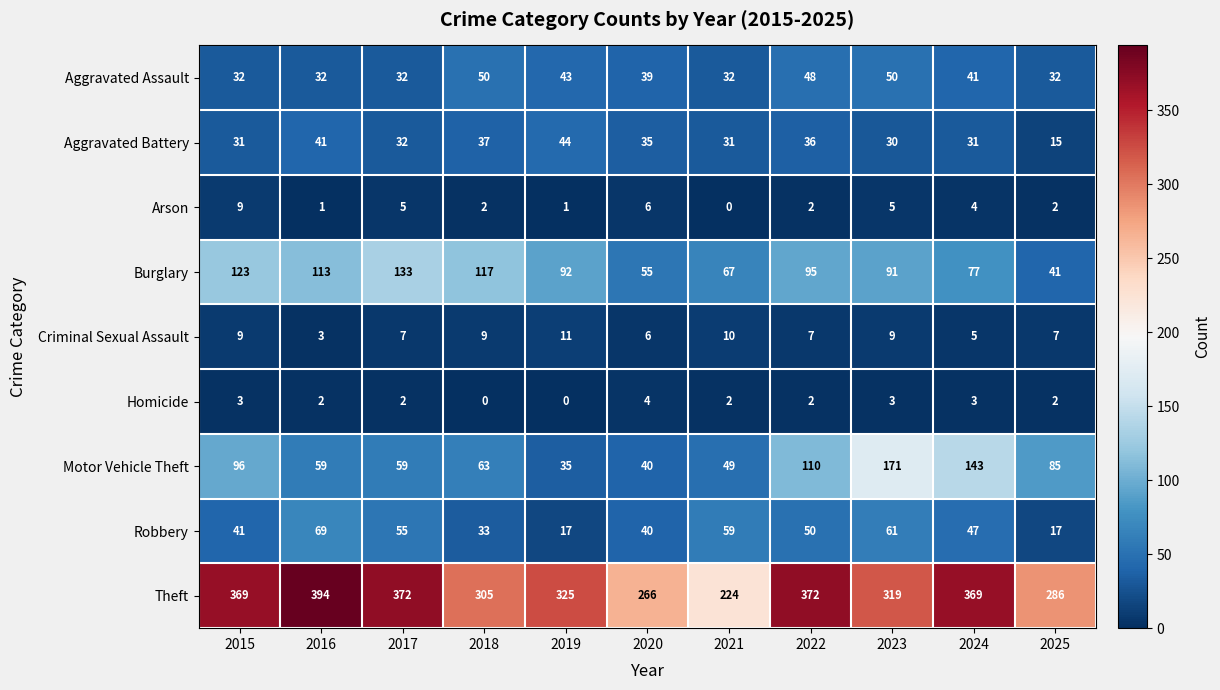

What is the approximate value of Homicide at 2020?

4